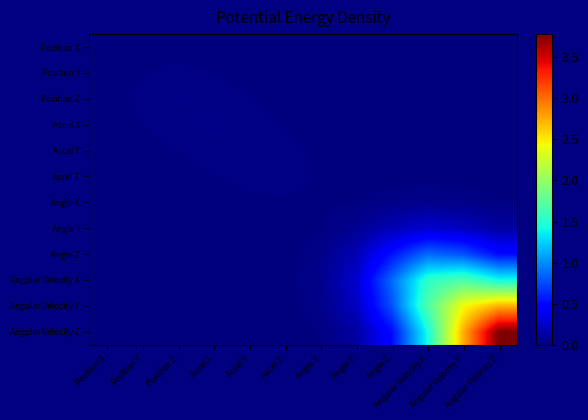

Reading right to left, list all the values displayed in this chart.

Position X: Angular Velocity Z=0.0	Angular Velocity Y=0.0	Angular Velocity X=0.0	Angle Z=0.0	Angle Y=0.0	Angle X=0.0	Accel Z=0.0	Accel Y=0.0	Accel X=0.0	Position Z=0.0	Position Y=0.0	Position X=0.0
Position Y: Angular Velocity Z=0.0	Angular Velocity Y=0.0	Angular Velocity X=0.0	Angle Z=0.0	Angle Y=0.0	Angle X=0.0	Accel Z=0.0	Accel Y=0.0	Accel X=0.0	Position Z=0.0	Position Y=0.0	Position X=0.0
Position Z: Angular Velocity Z=0.0	Angular Velocity Y=0.0	Angular Velocity X=0.0	Angle Z=0.0	Angle Y=0.0	Angle X=0.0	Accel Z=0.0	Accel Y=0.0	Accel X=0.0	Position Z=0.0	Position Y=0.0	Position X=0.0
Accel X: Angular Velocity Z=0.0	Angular Velocity Y=0.0	Angular Velocity X=0.0	Angle Z=0.0	Angle Y=0.0	Angle X=0.0	Accel Z=0.0	Accel Y=0.0	Accel X=0.0	Position Z=0.0	Position Y=0.0	Position X=0.0
Accel Y: Angular Velocity Z=0.0	Angular Velocity Y=0.0	Angular Velocity X=0.0	Angle Z=0.0	Angle Y=0.0	Angle X=0.0	Accel Z=0.0	Accel Y=0.0	Accel X=0.0	Position Z=0.0	Position Y=0.0	Position X=0.0
Accel Z: Angular Velocity Z=0.0	Angular Velocity Y=0.0	Angular Velocity X=0.0	Angle Z=0.0	Angle Y=0.0	Angle X=0.0	Accel Z=0.0	Accel Y=0.0	Accel X=0.0	Position Z=0.0	Position Y=0.0	Position X=0.0
Angle X: Angular Velocity Z=0.0	Angular Velocity Y=0.0	Angular Velocity X=0.0	Angle Z=0.0	Angle Y=0.0	Angle X=0.0	Accel Z=0.0	Accel Y=0.0	Accel X=0.0	Position Z=0.0	Position Y=0.0	Position X=0.0
Angle Y: Angular Velocity Z=0.1	Angular Velocity Y=0.2	Angular Velocity X=0.3	Angle Z=0.2	Angle Y=0.1	Angle X=0.0	Accel Z=0.0	Accel Y=0.0	Accel X=0.0	Position Z=0.0	Position Y=0.0	Position X=0.0
Angle Z: Angular Velocity Z=0.5	Angular Velocity Y=0.8	Angular Velocity X=0.9	Angle Z=0.5	Angle Y=0.2	Angle X=0.0	Accel Z=0.0	Accel Y=0.0	Accel X=0.0	Position Z=0.0	Position Y=0.0	Position X=0.0
Angular Velocity X: Angular Velocity Z=1.4	Angular Velocity Y=1.7	Angular Velocity X=1.5	Angle Z=0.9	Angle Y=0.3	Angle X=0.0	Accel Z=0.0	Accel Y=0.0	Accel X=0.0	Position Z=0.0	Position Y=0.0	Position X=0.0
Angular Velocity Y: Angular Velocity Z=2.7	Angular Velocity Y=2.4	Angular Velocity X=1.7	Angle Z=0.8	Angle Y=0.2	Angle X=0.0	Accel Z=0.0	Accel Y=0.0	Accel X=0.0	Position Z=0.0	Position Y=0.0	Position X=0.0
Angular Velocity Z: Angular Velocity Z=3.8	Angular Velocity Y=2.7	Angular Velocity X=1.4	Angle Z=0.5	Angle Y=0.1	Angle X=0.0	Accel Z=0.0	Accel Y=0.0	Accel X=0.0	Position Z=0.0	Position Y=0.0	Position X=0.0